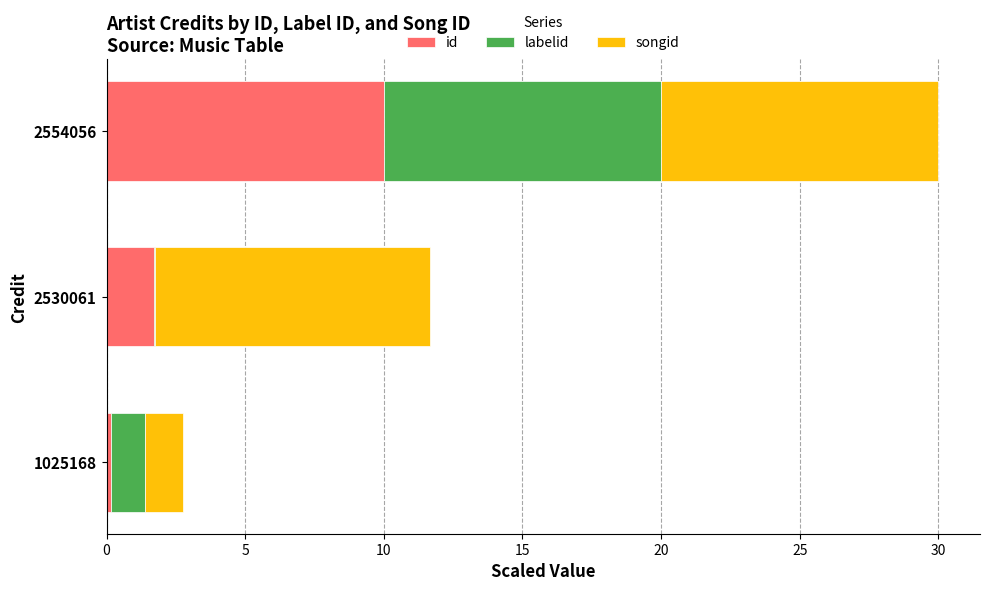

What is the highest value of the id series?

10.0